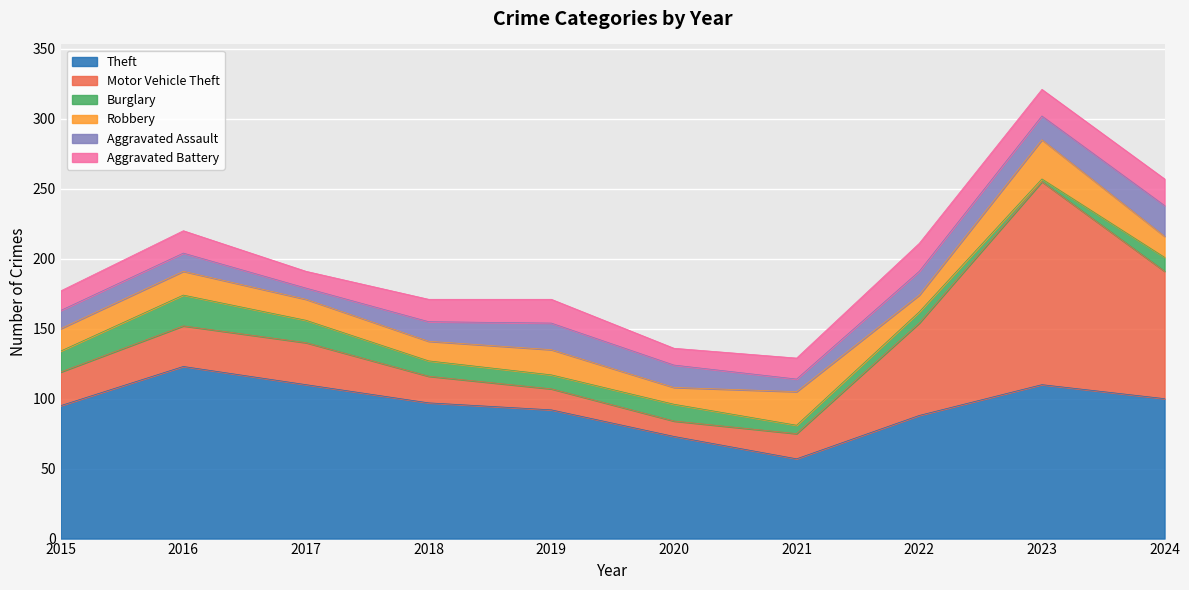

Reading left to right, what are all the values shown in this chart?

Theft: 95	123	110	97	92	73	57	88	110	100
Motor Vehicle Theft: 24	29	30	19	15	11	18	66	145	91
Burglary: 15	22	16	11	10	12	6	8	2	10
Robbery: 16	17	15	14	18	12	24	12	28	15
Aggravated Assault: 13	13	8	14	19	16	9	17	17	22
Aggravated Battery: 14	16	12	16	17	12	15	20	19	19